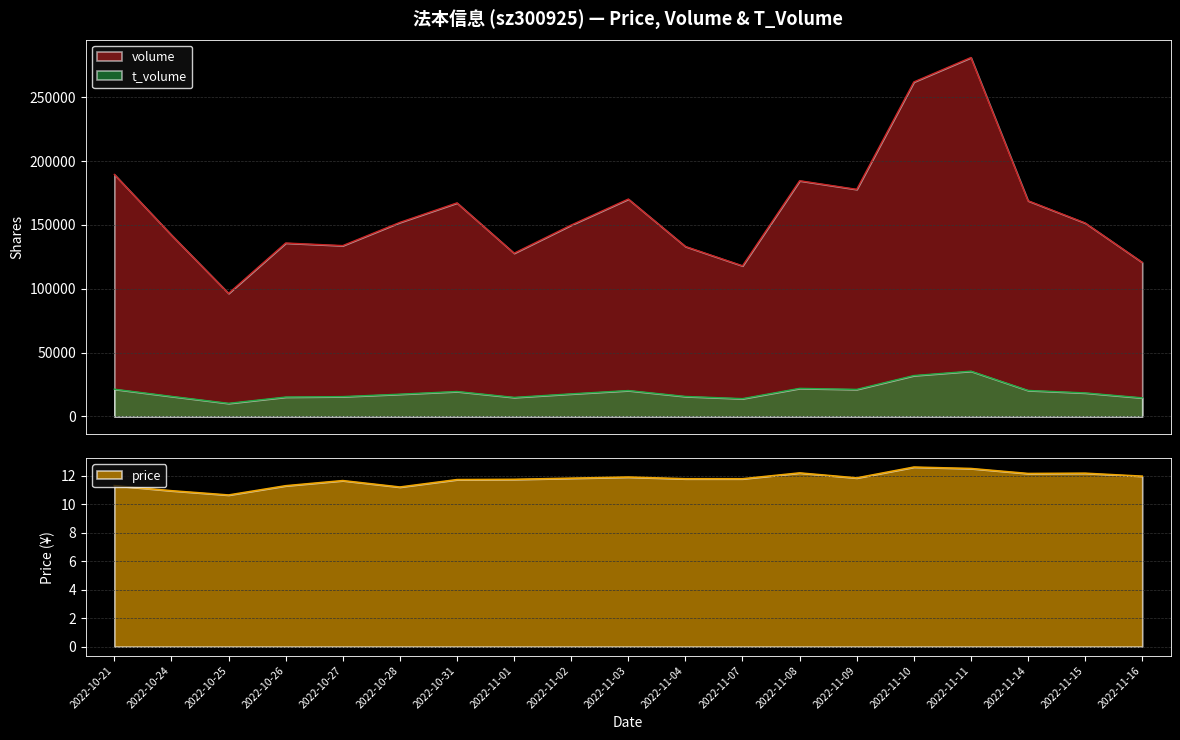

Which series has the largest range (max minus min)?

volume